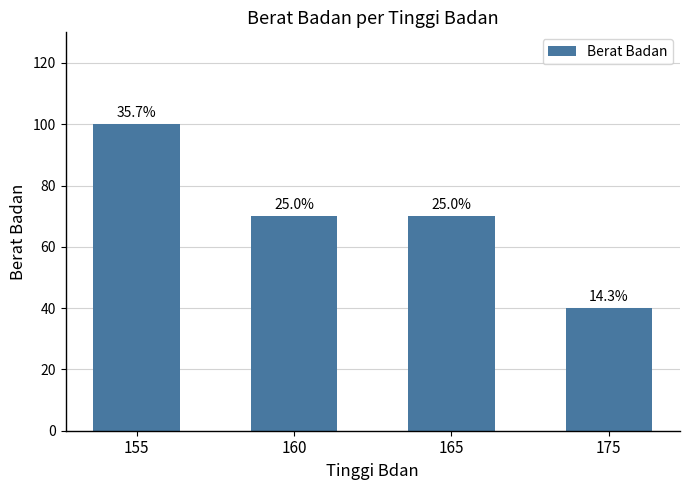

List the labels in order of value, smallest first.

175, 160, 165, 155